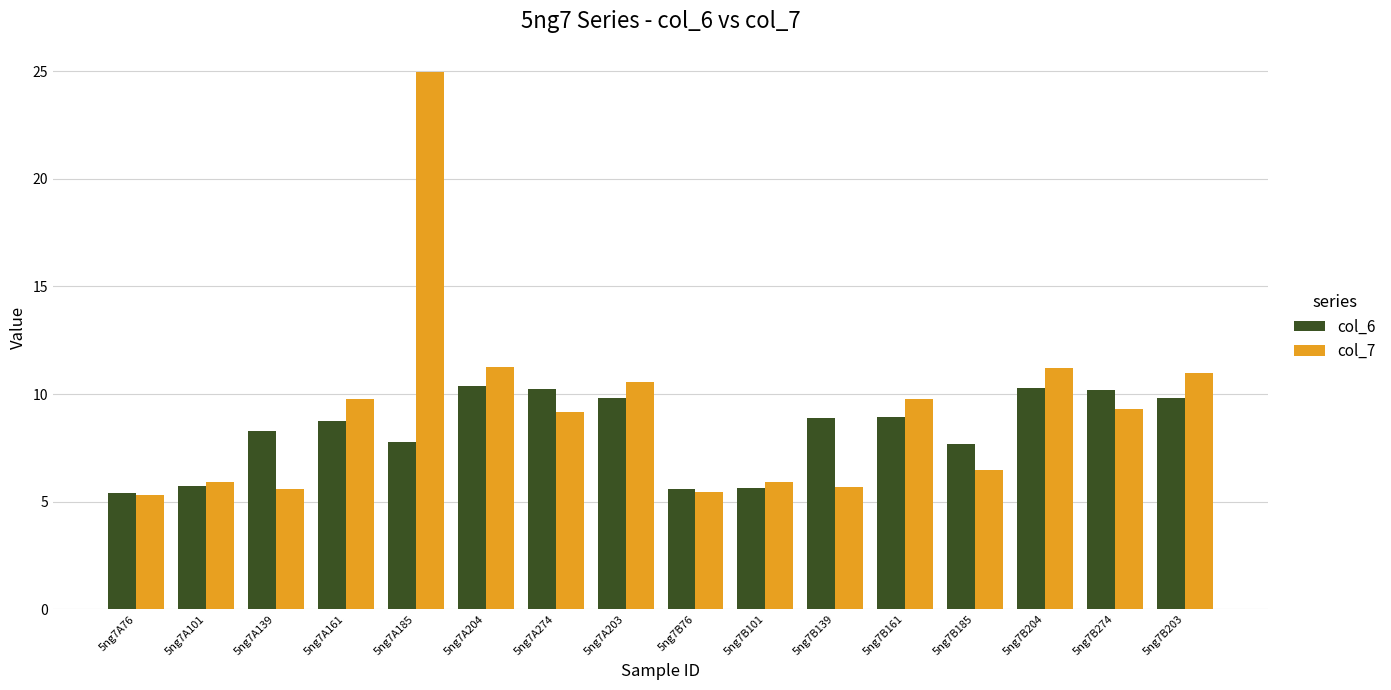

The value of col_6 at 5ng7B161 is 16.0. True or false?

False